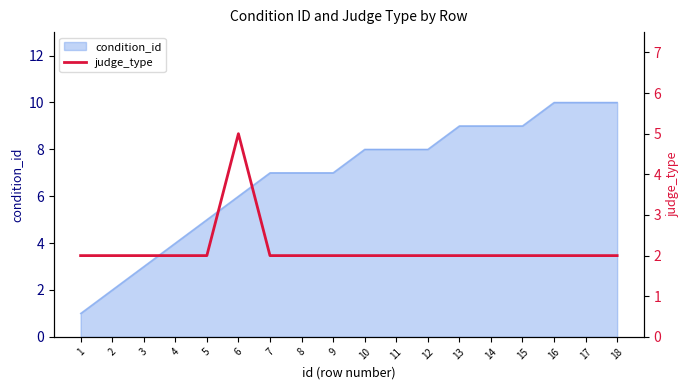

What is the value of the 9th point from the left?

2